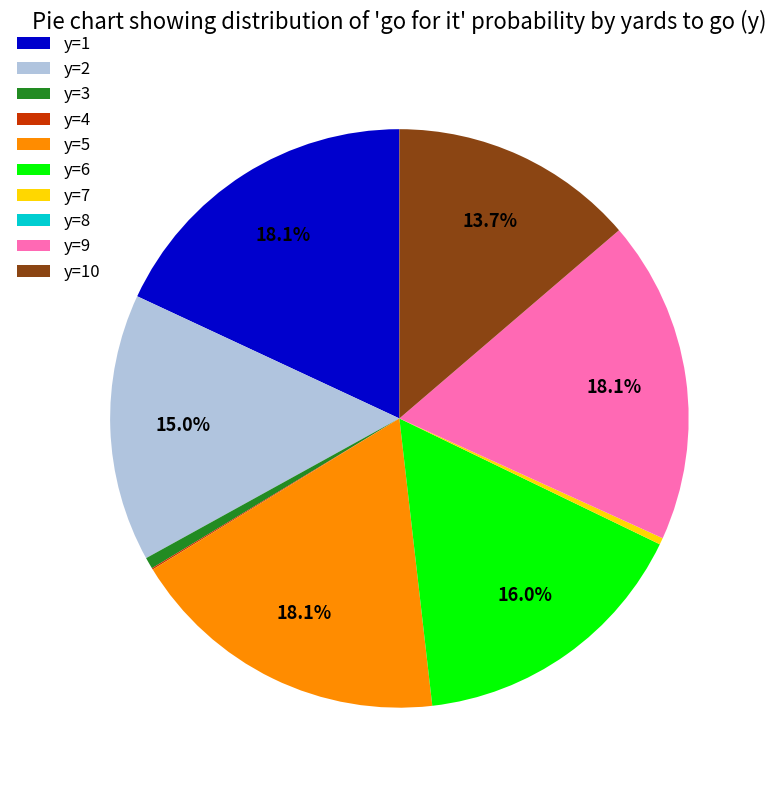

What percentage do y=10 and y=9 together represent?

31.8%